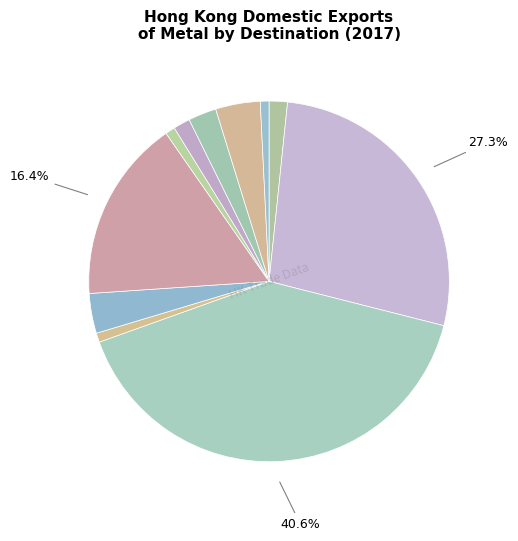

Which slice is the largest?

NETHERLANDS